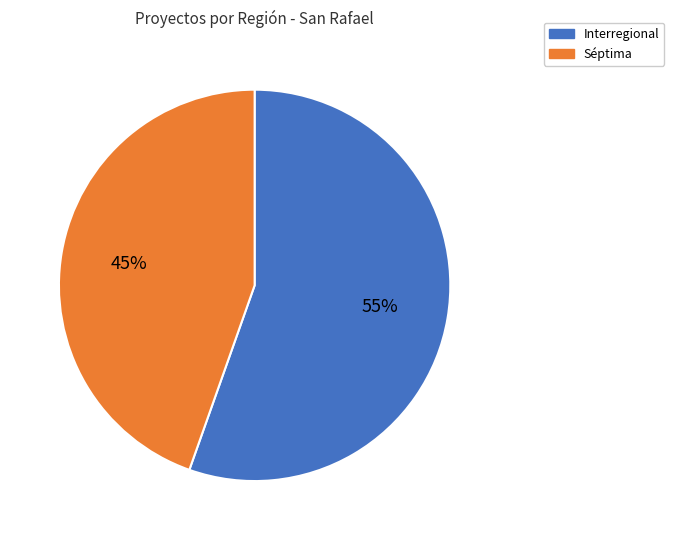

To the nearest percent, what portion does Interregional represent?

55%